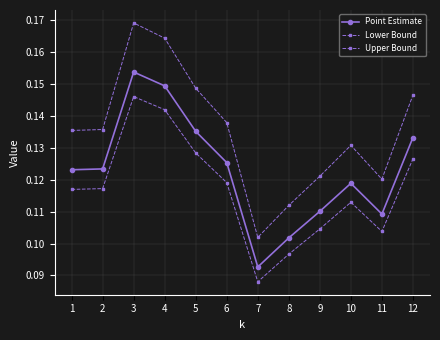

True or false: Lower Bound and Upper Bound cross at least once.

False